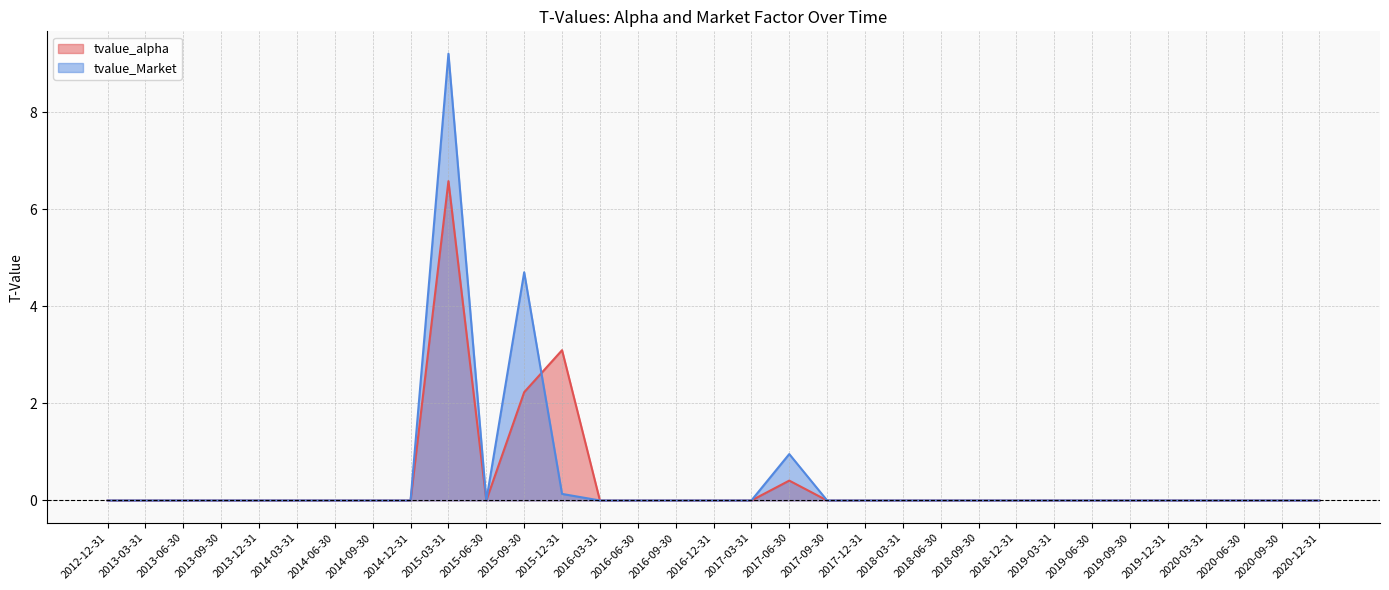

Which series has the largest total across all categories?

tvalue_Market